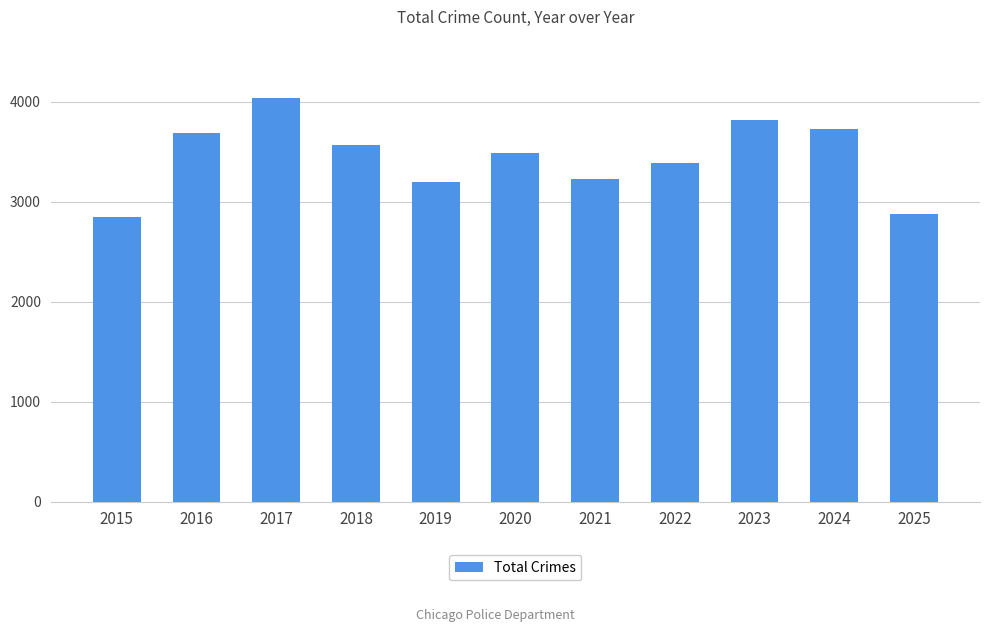

The chart shows a value of 4044 at 2017. True or false?

True